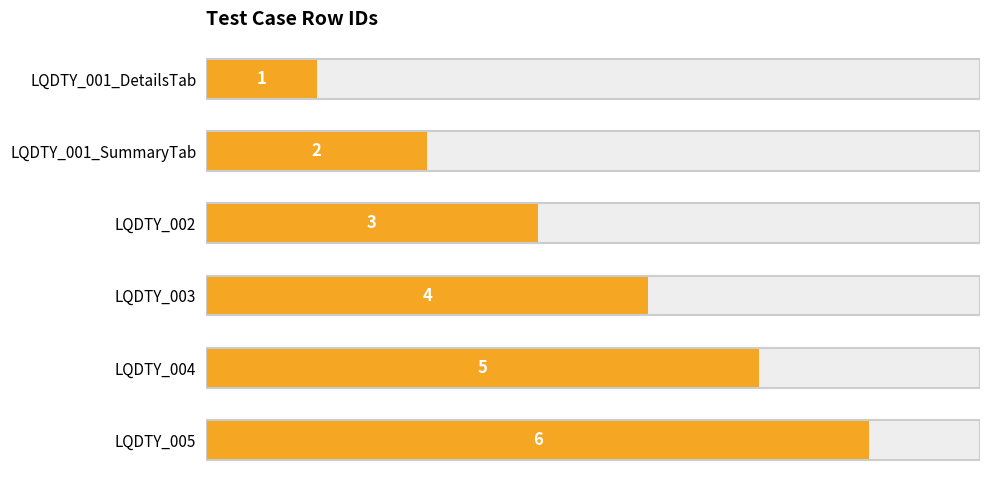

Rank the categories by value from lowest to highest.

LQDTY_001_DetailsTab, LQDTY_001_SummaryTab, LQDTY_002, LQDTY_003, LQDTY_004, LQDTY_005